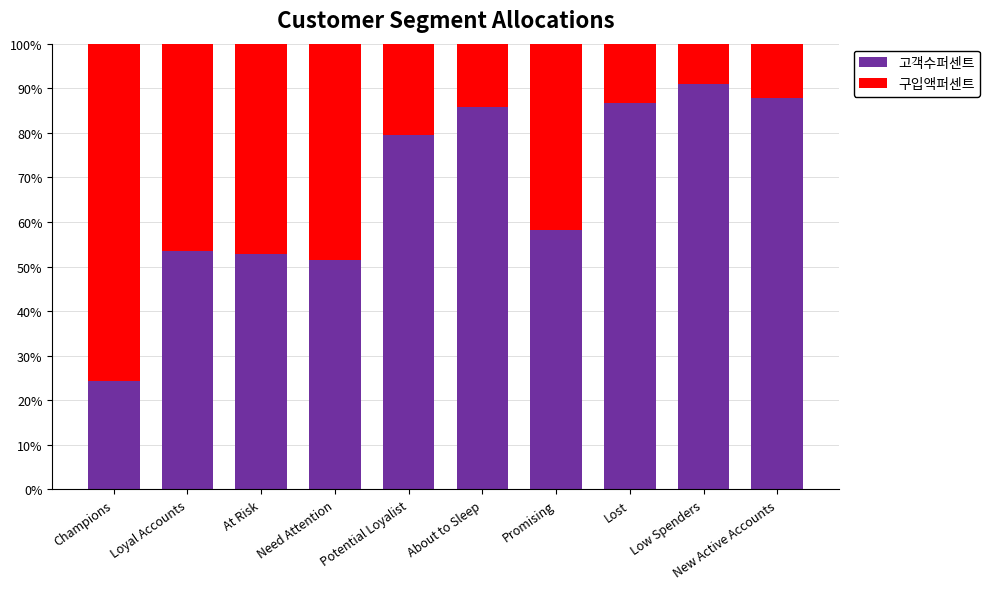

Which series has the largest total across all categories?

고객수퍼센트